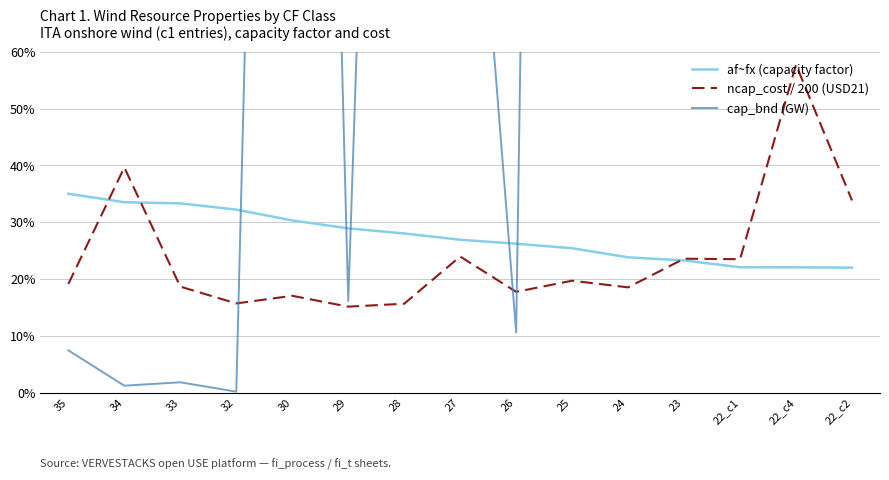

Does the chart have visible grid lines?

Yes